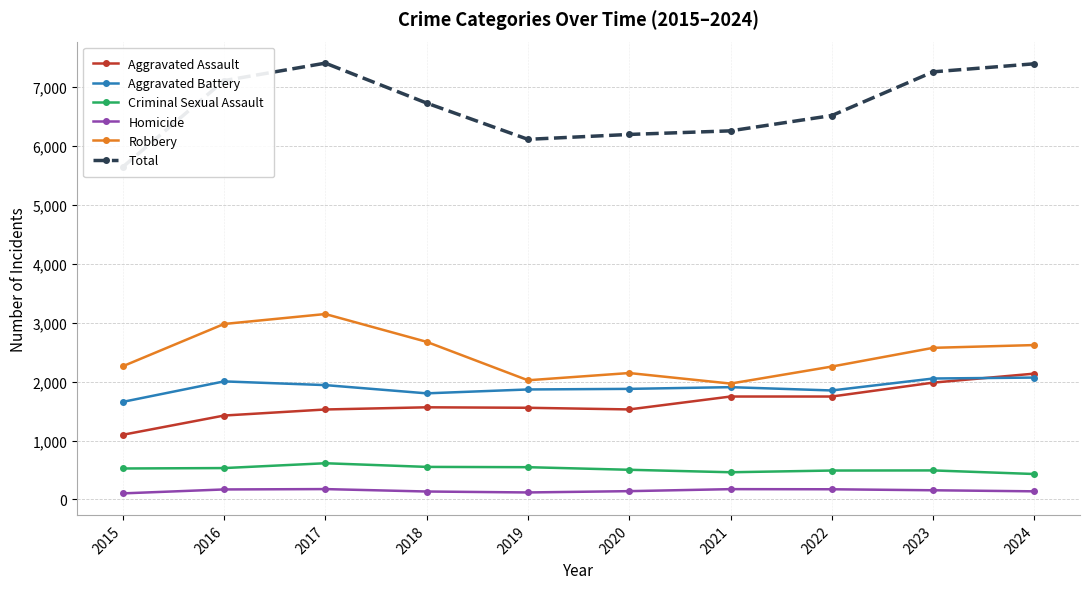

Which category has the highest value in the Robbery series?

2017